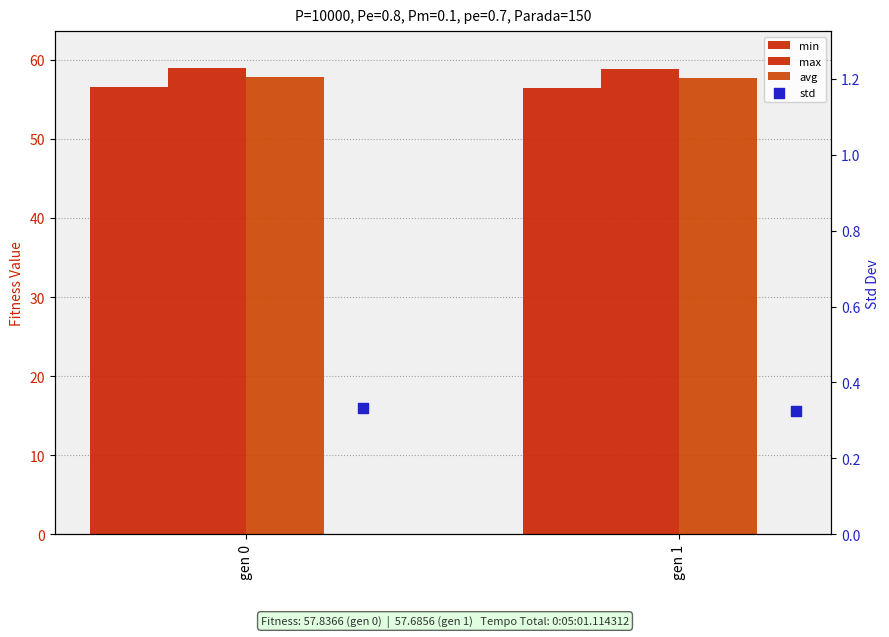

Which series reaches the maximum Y coordinate?

max